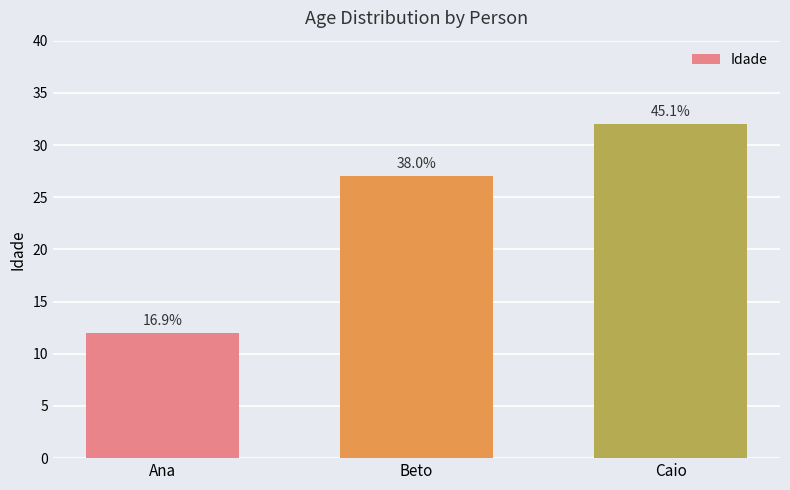

Approximately how many times larger is the value at Beto compared to Ana?

2.2